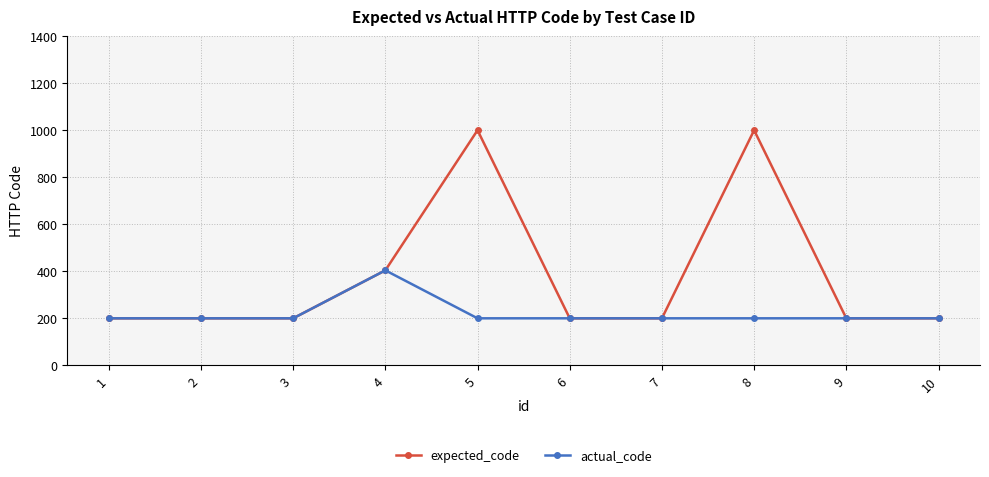

The actual_code series shows 404 at 4. True or false?

True